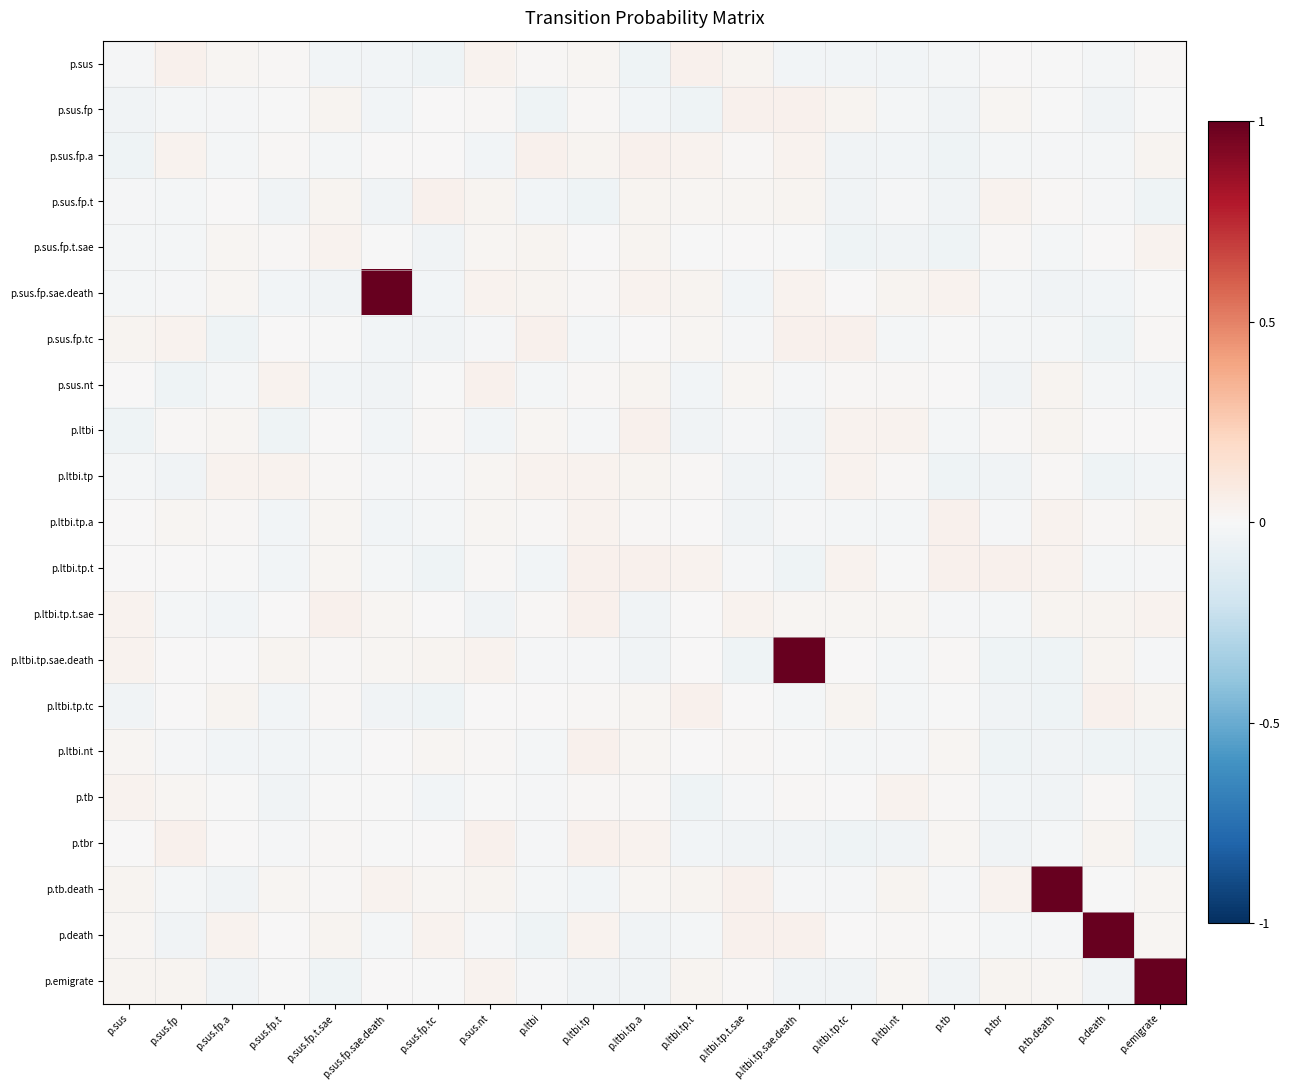

Rank the series by their maximum value, from lowest to highest.

p.tb, p.ltbi.tp, p.sus.fp.t.sae, p.ltbi, p.ltbi.nt, p.tbr, p.sus.fp, p.ltbi.tp.t, p.sus.fp.a, p.sus, p.sus.fp.tc, p.ltbi.tp.a, p.ltbi.tp.tc, p.sus.nt, p.sus.fp.t, p.ltbi.tp.t.sae, p.sus.fp.sae.death, p.ltbi.tp.sae.death, p.tb.death, p.death, p.emigrate